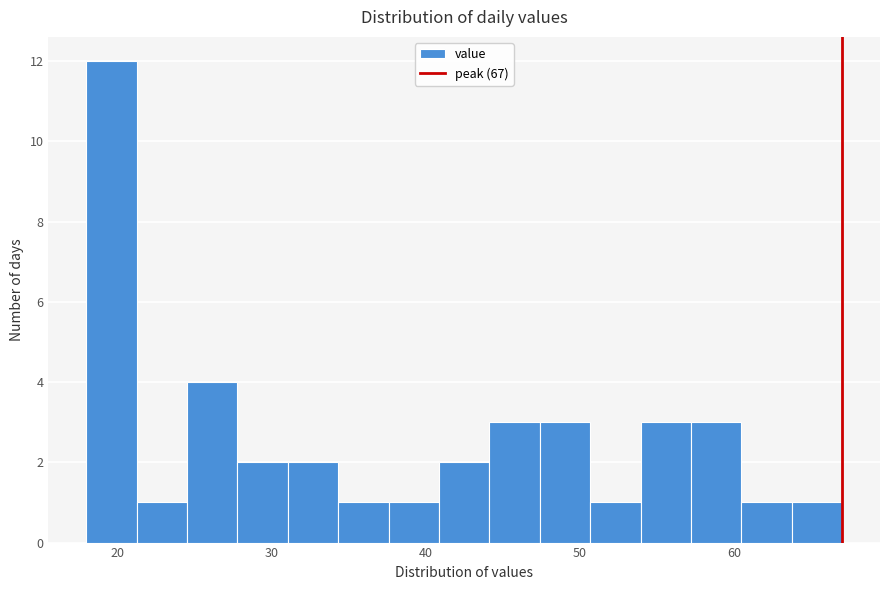

Around what value on the x-axis is the tallest bar? Give the approximate position of its centre, as read against the axis.

20